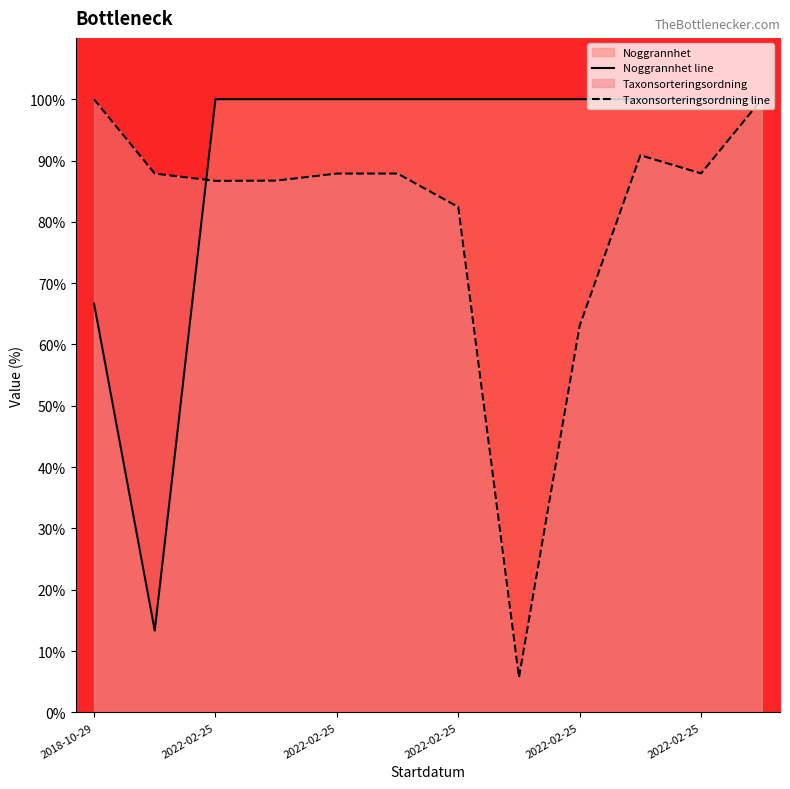

Rank the series by their maximum value, from highest to lowest.

Noggrannhet line, Taxonsorteringsordning line